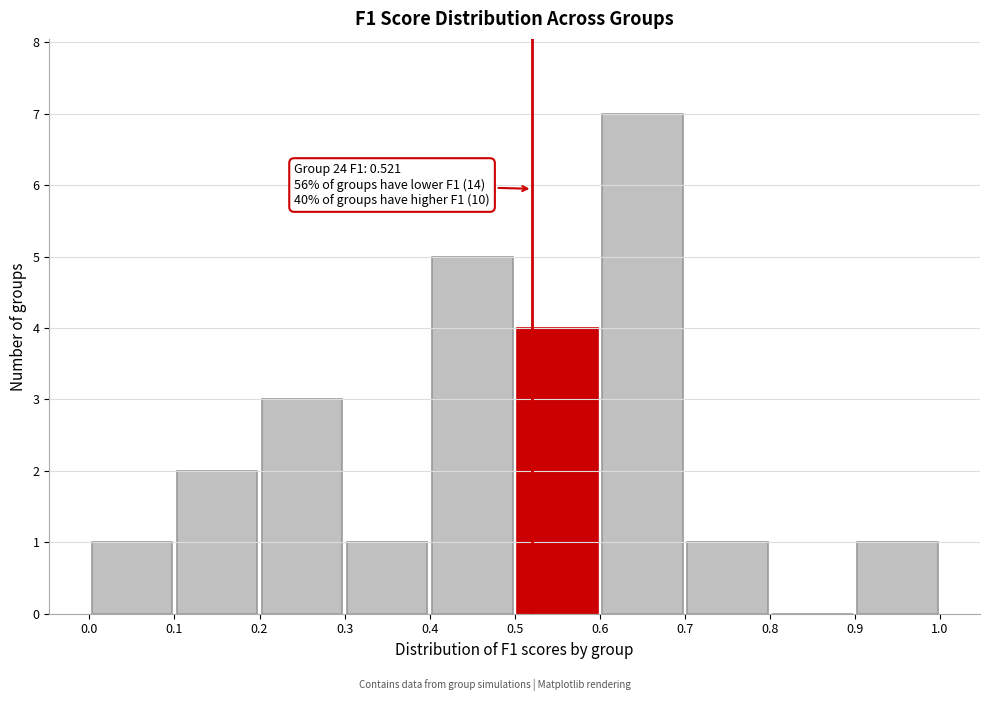

Which range on the x-axis has the tallest bar?

0.6 to 0.7